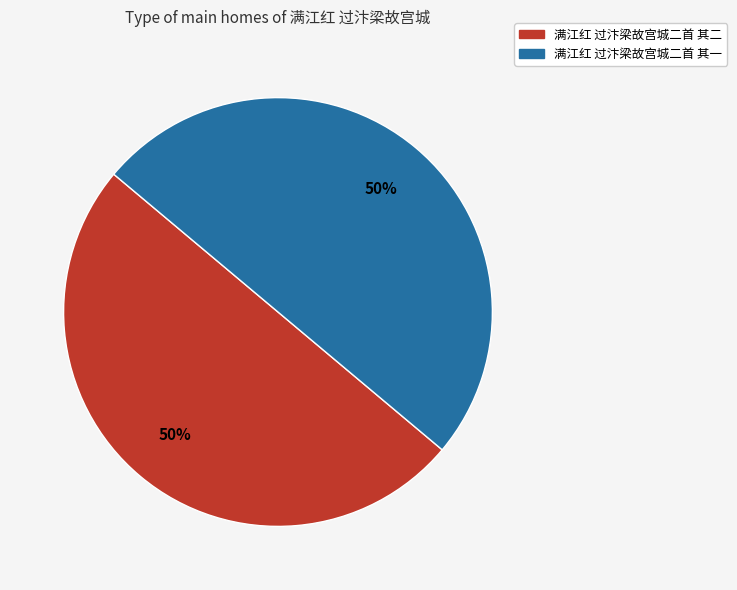

How many segments does this pie chart have?

2